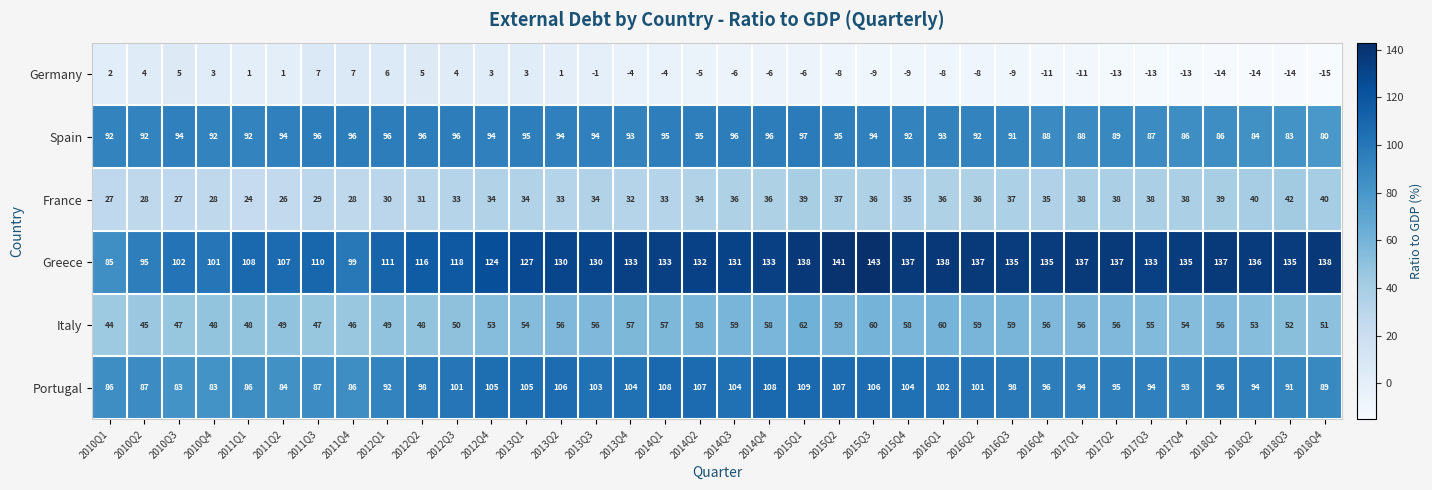

What is the difference between the maximum and minimum values in the Italy series?

18